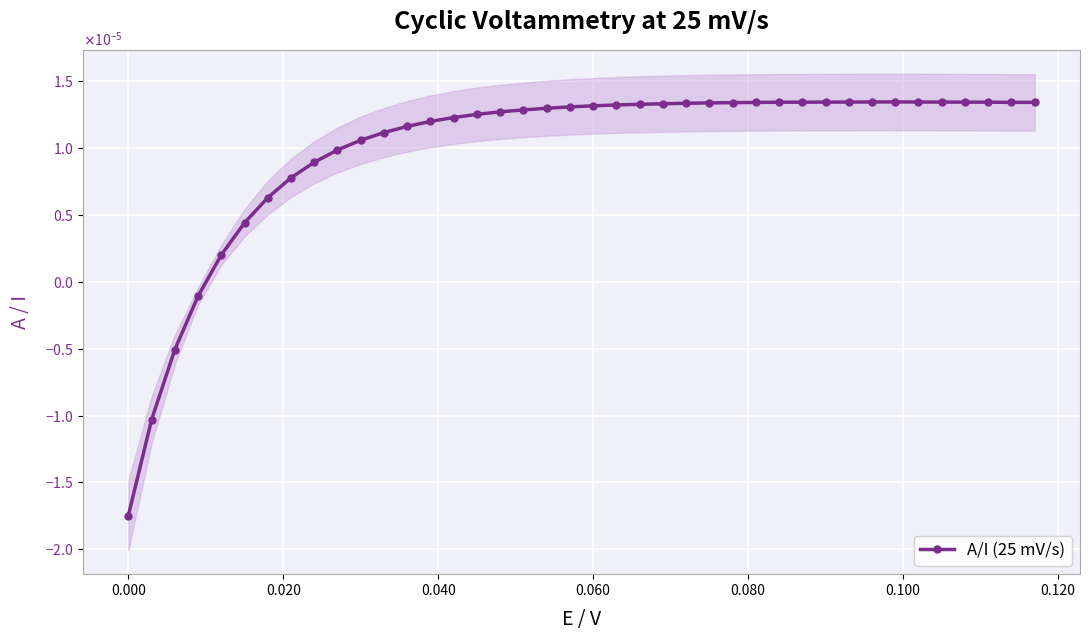

Is this an area chart (filled region under the line)?

No